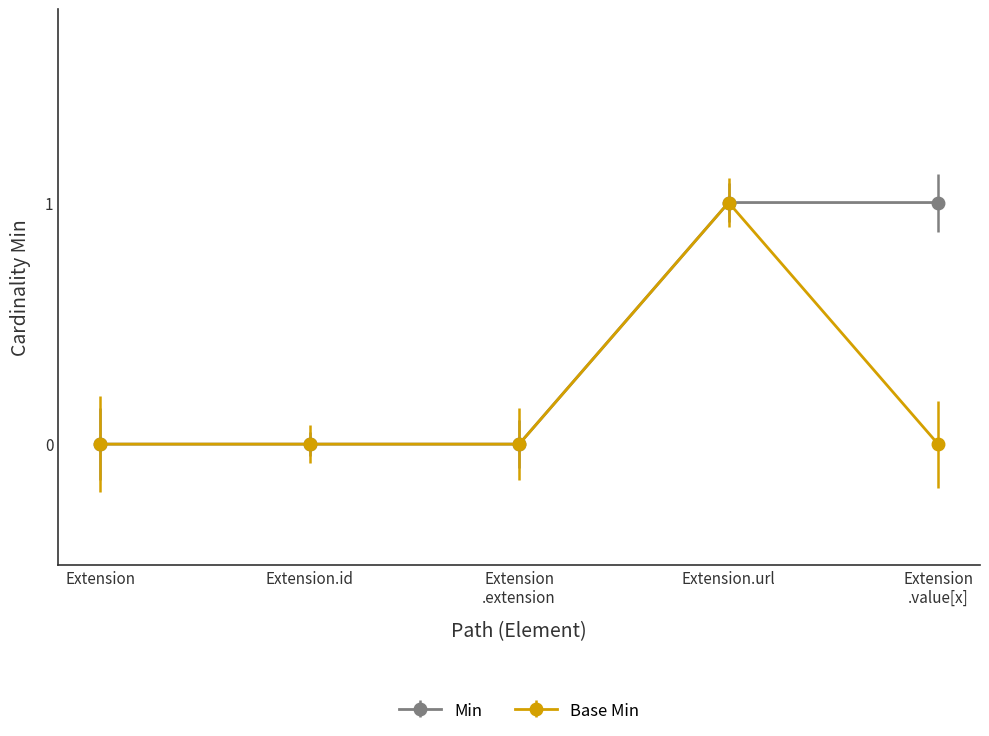

Rank the series by their average value, from lowest to highest.

Base Min, Min